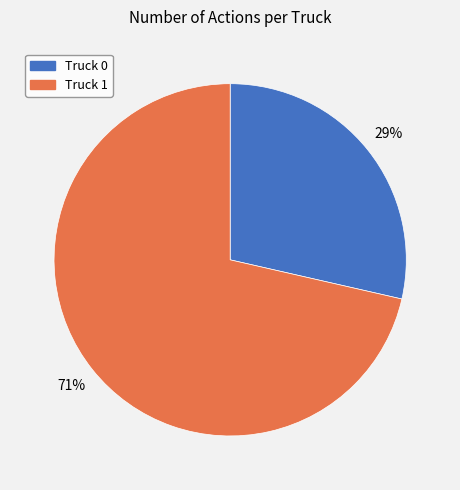

Which category has the smallest portion of the pie?

Truck 0